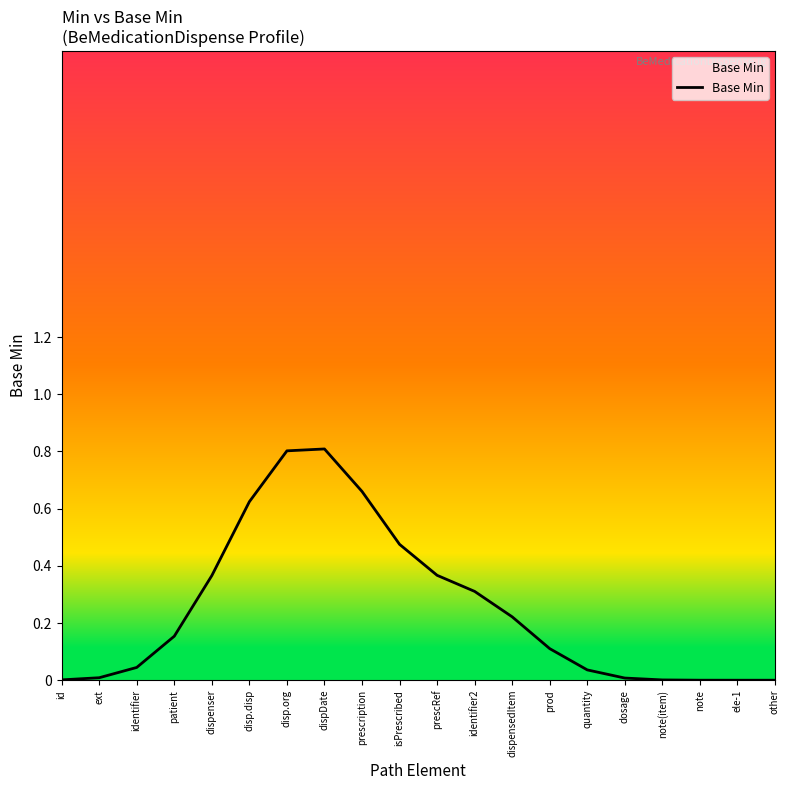

Does the chart have visible grid lines?

No